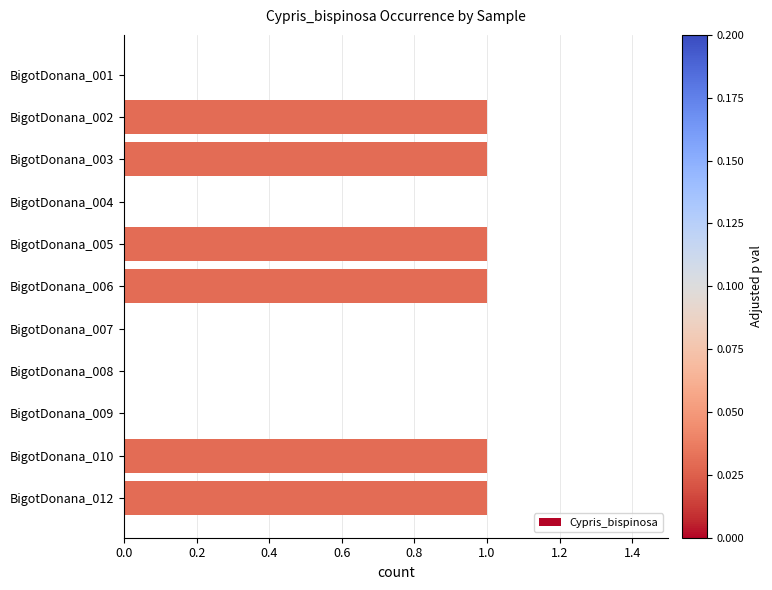

Count the number of categories in the chart.

11